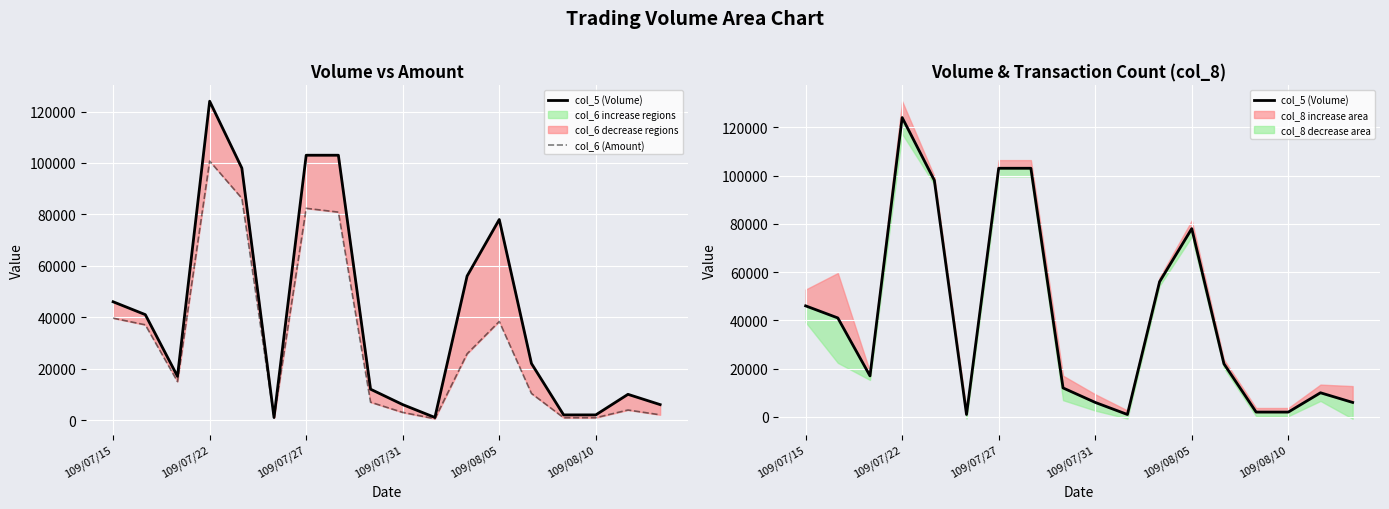

What position from the right is 11?

7